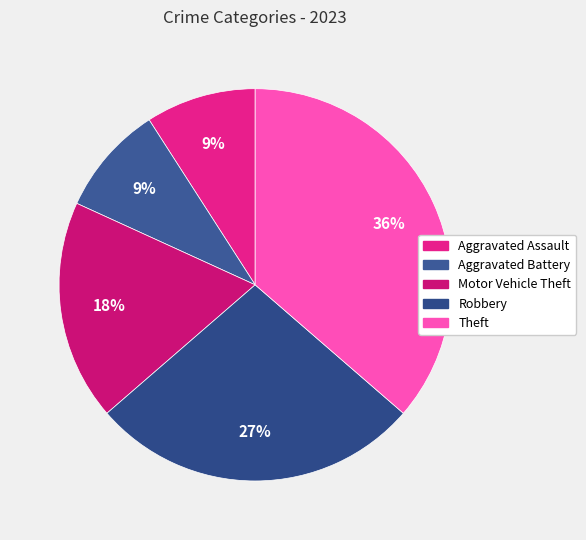

What percentage is the Aggravated Assault slice, to the nearest percent?

9%